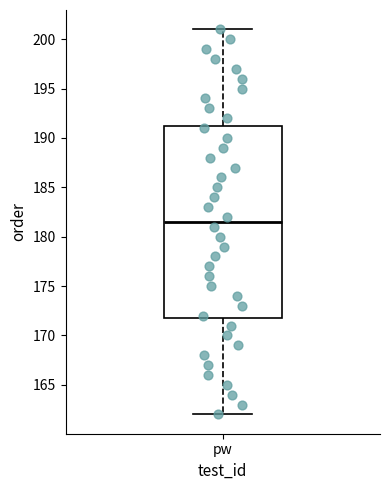

Read this box plot against the y-axis: the position of the median line, the range covered by the box, and the ends of both whiskers. The values are not printed on the chart, so give them approximately, as read against the axis.

median 181.5, box 172.0 to 191.5, whiskers 162.0 to 201.0